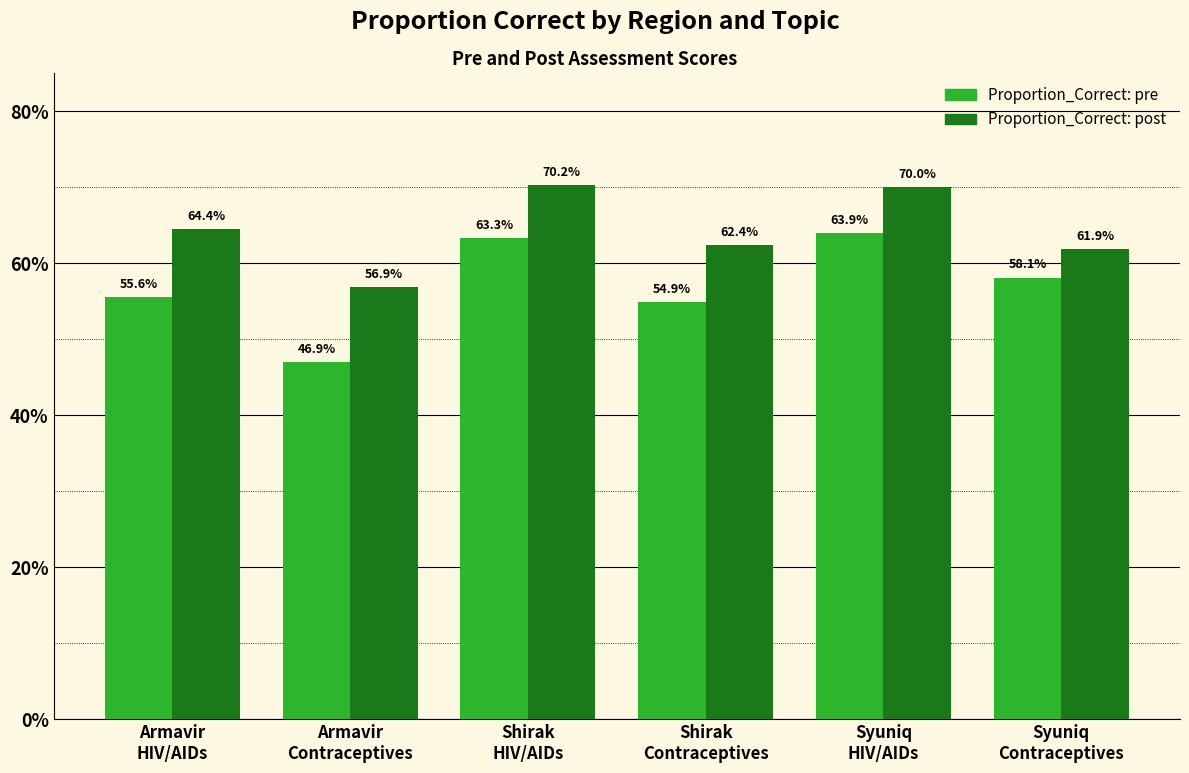

What is the average value of the Proportion_Correct: pre series?

57.1